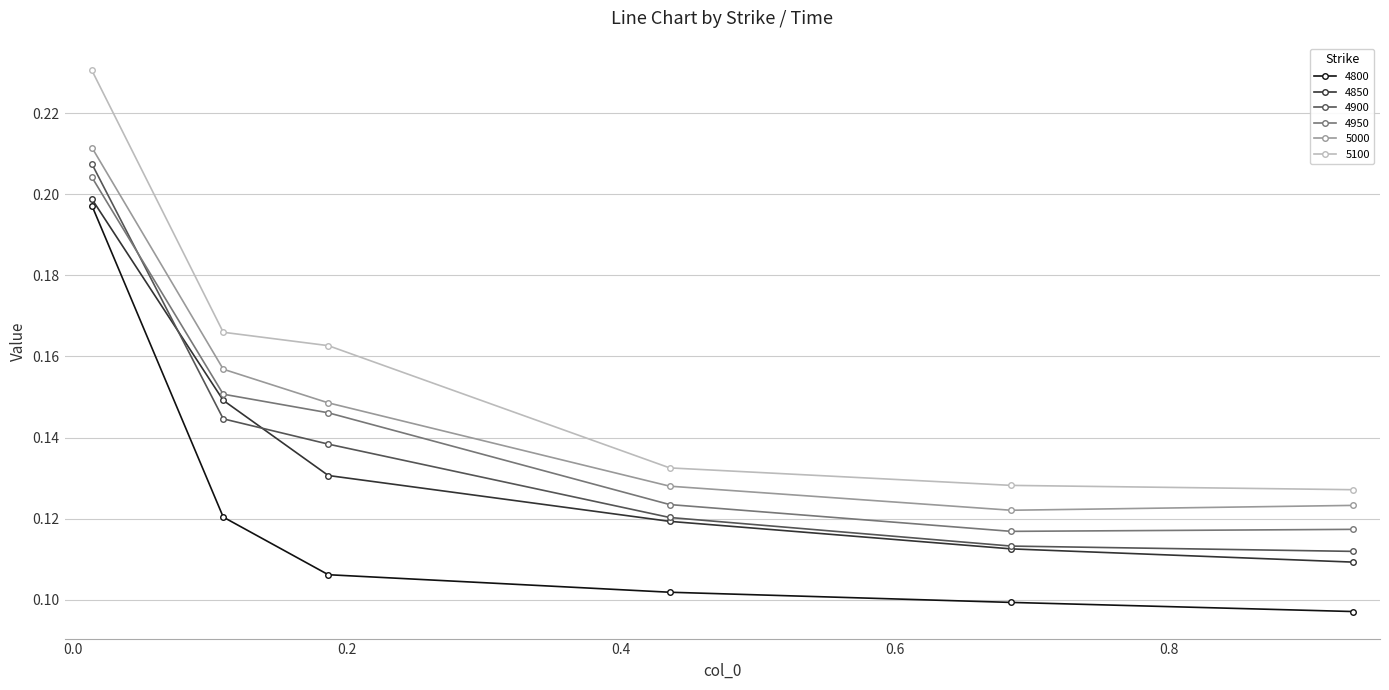

True or false: 4900 has more than 1 interior local peaks.

False